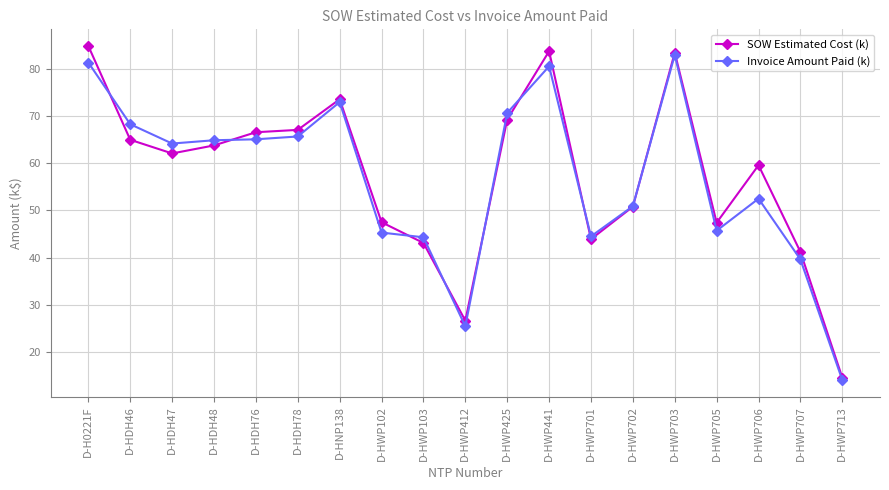

True or false: Invoice Amount Paid (k) has more than 0 interior local peaks.

True